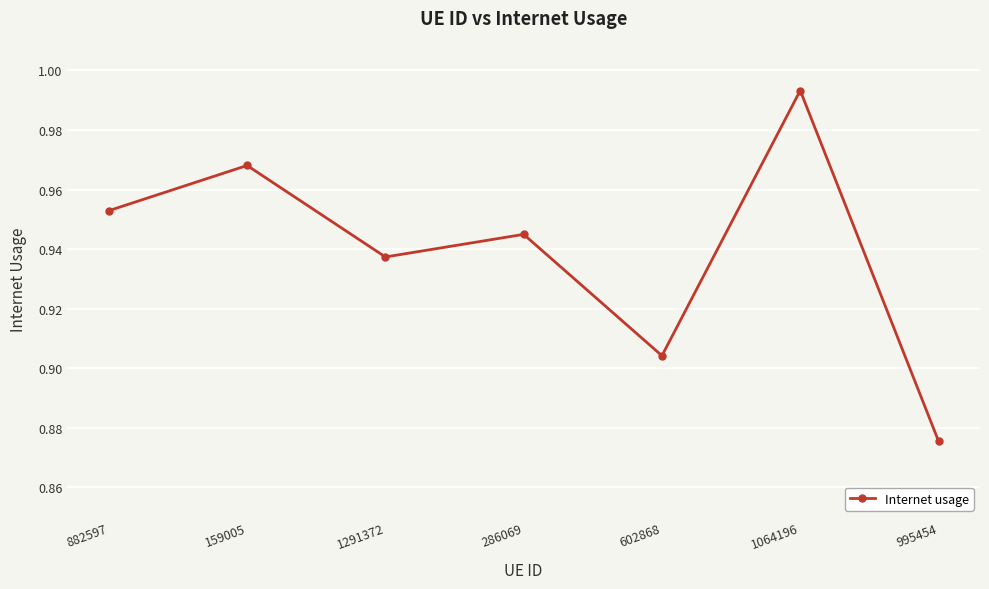

True or false: the data shows 1.5 at 286069.

False